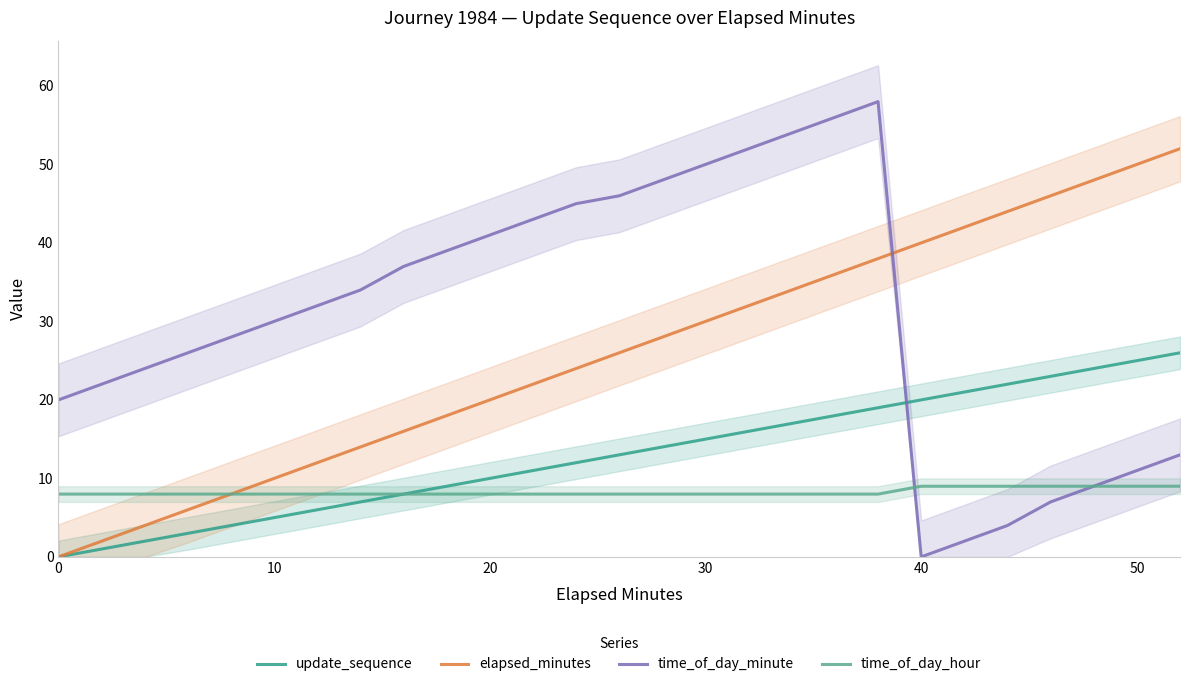

Is the value of time_of_day_minute at 50 greater than the value of time_of_day_hour at 0?

Yes